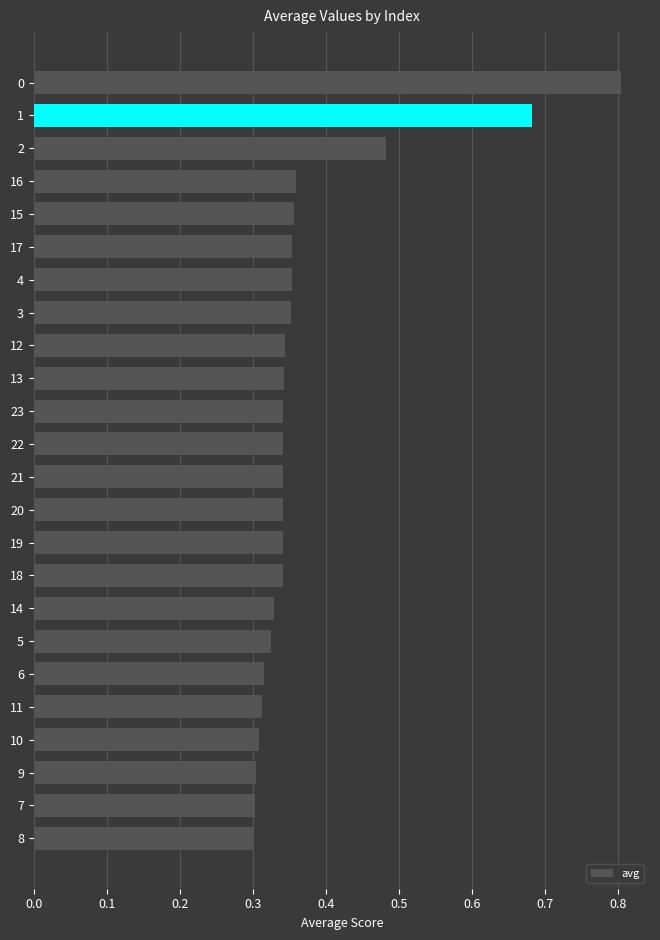

What is the greatest value displayed?

0.8